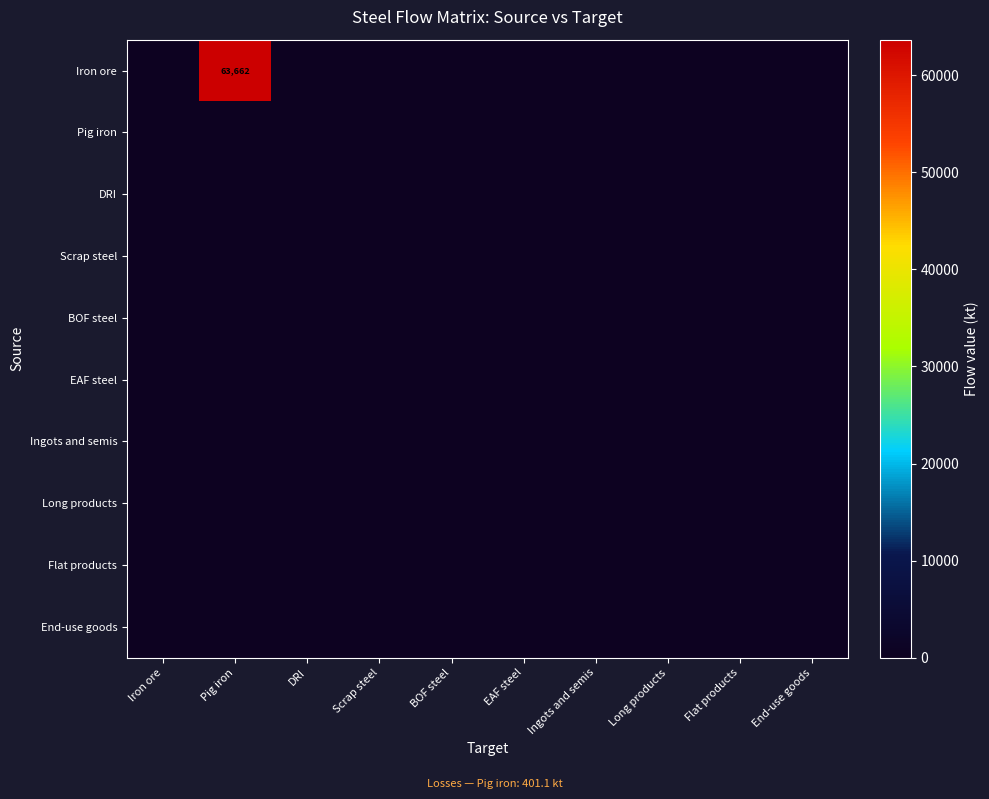

What is the maximum value shown in the chart?

63662.2